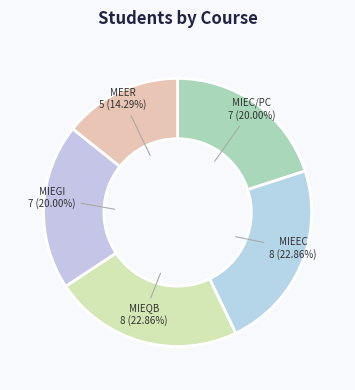

What percentage is the MIEQB slice, to the nearest percent?

23%